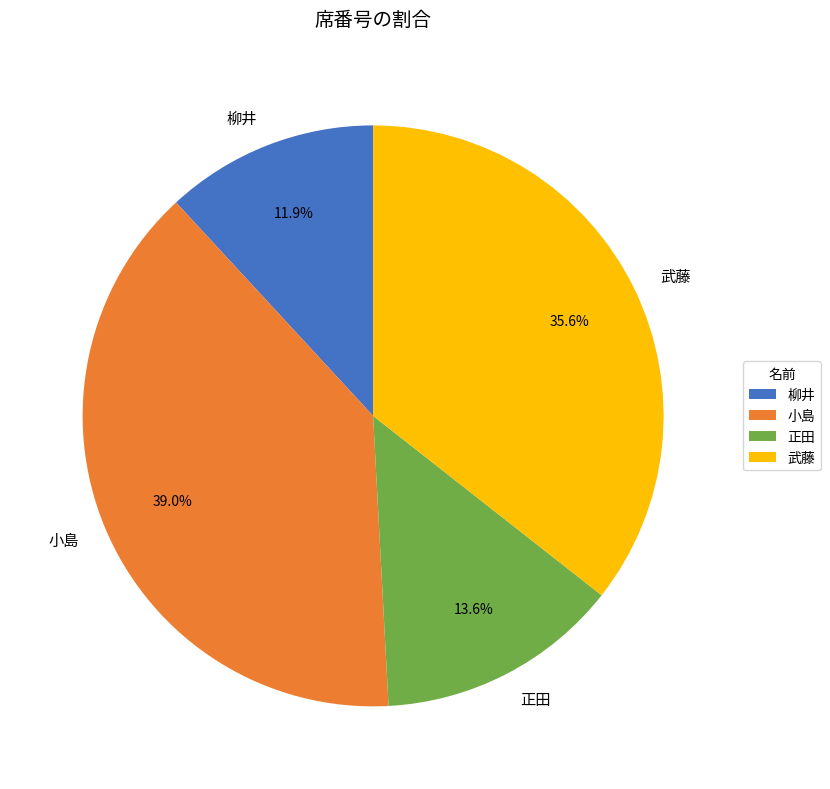

To the nearest percent, what is the combined percentage of 小島 and 柳井?

51%